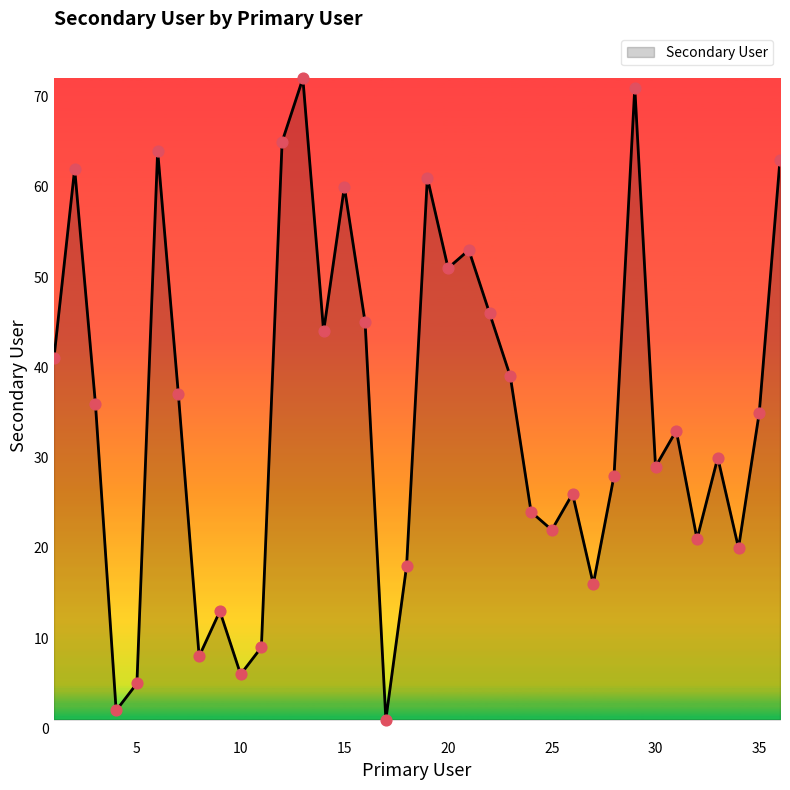

What is the maximum value shown in the chart?

72